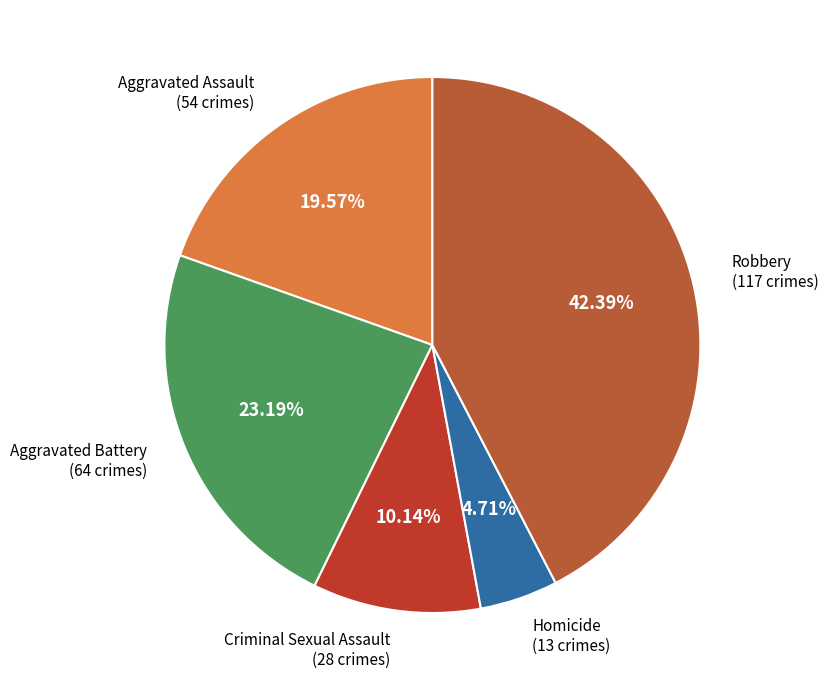

To the nearest percent, what is the difference between the largest and smallest slice percentages?

38%